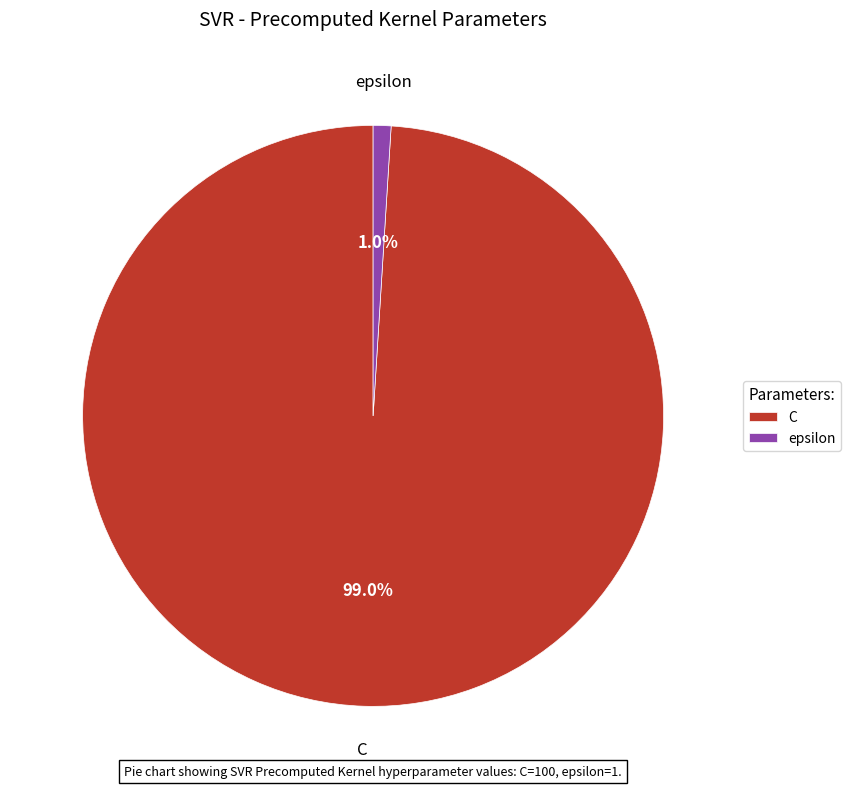

To the nearest percent, what portion does epsilon represent?

1%